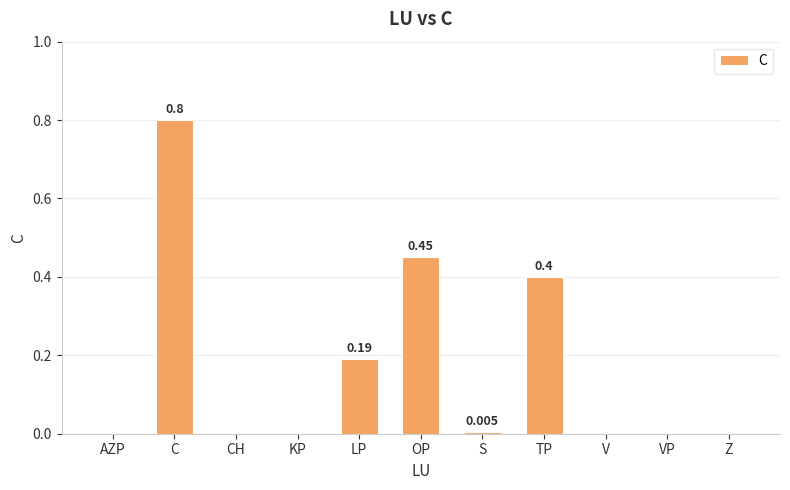

How many distinct data groups are displayed?

1